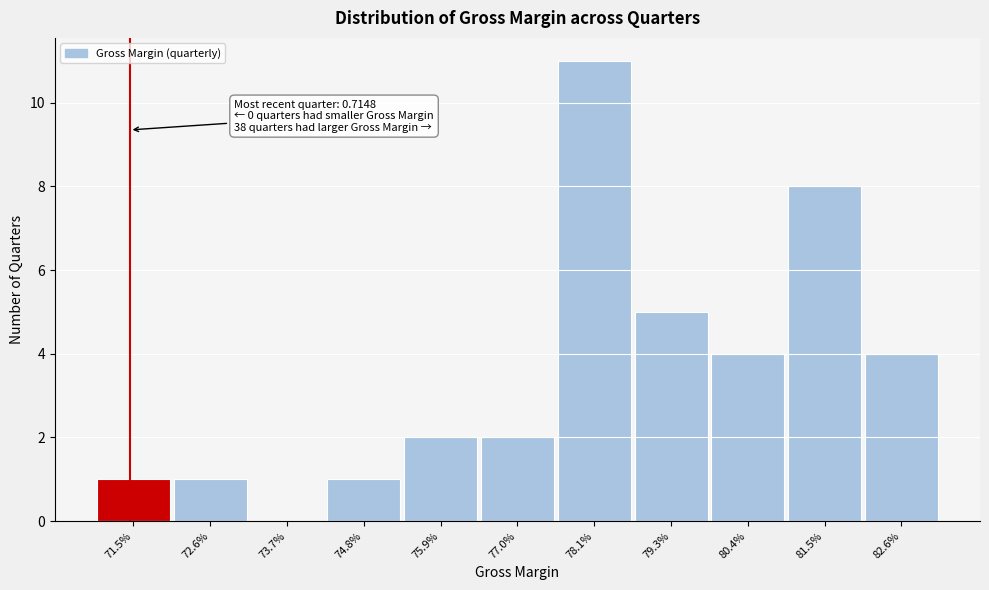

Reading left to right, list all the values displayed in this chart.

71.5%=1	72.6%=1	73.7%=0	74.8%=1	75.9%=2	77.0%=2	78.1%=11	79.3%=5	80.4%=4	81.5%=8	82.6%=4